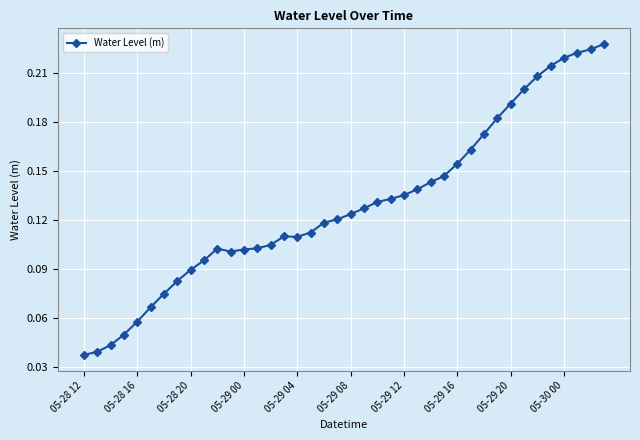

How many values are between 0 and 1?

40